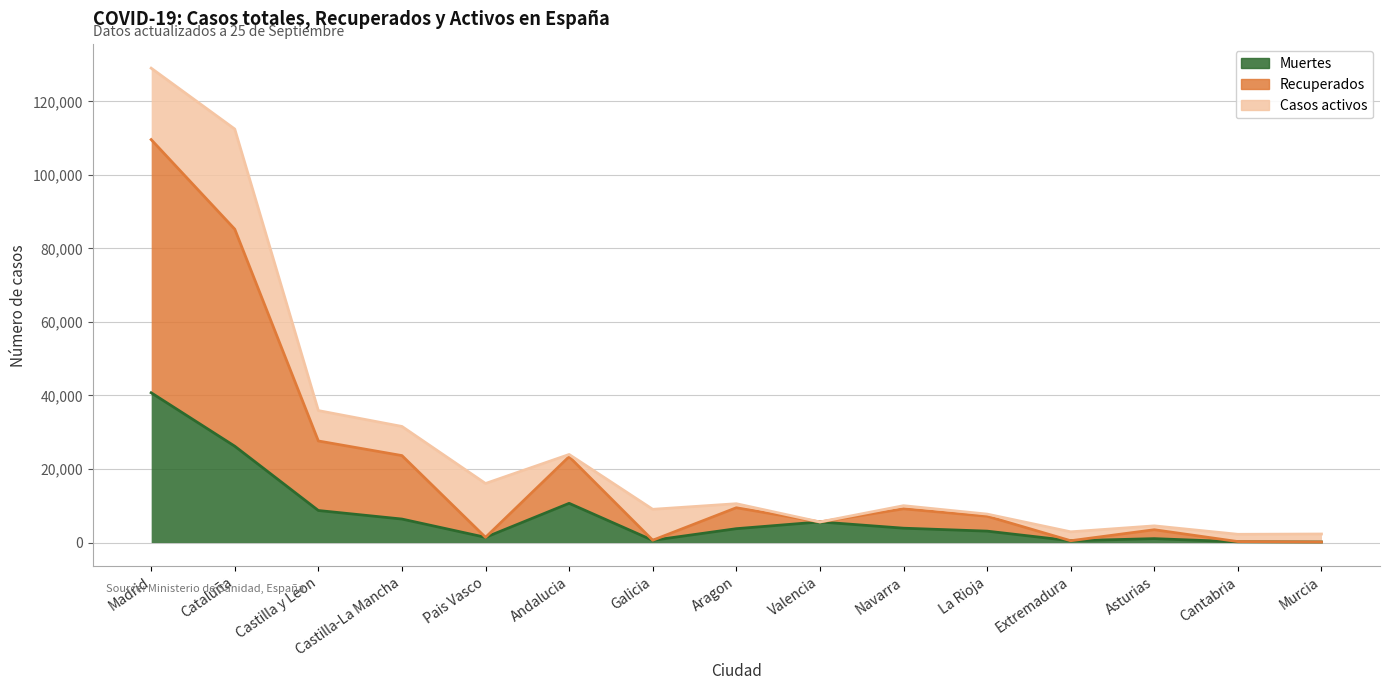

Between Madrid and La Rioja, which series saw the biggest shift?

Recuperados